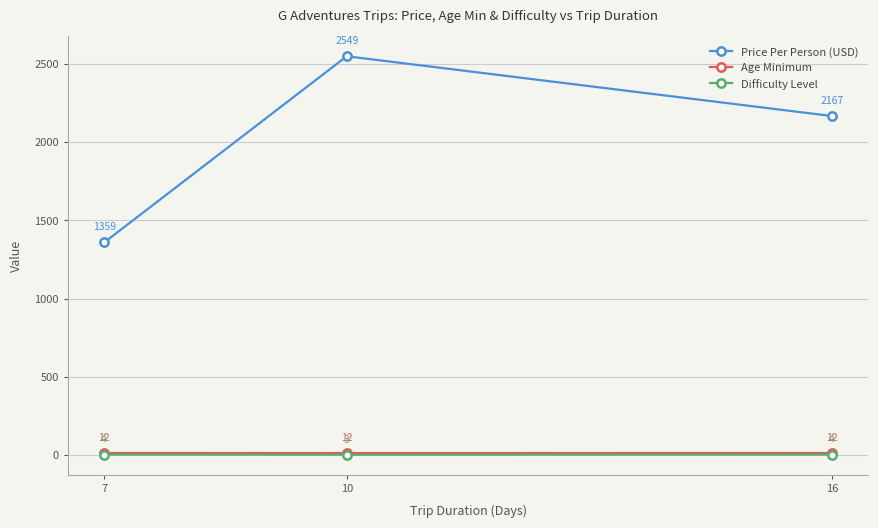

Where is Price Per Person (USD) nearest to the value 1954?

16